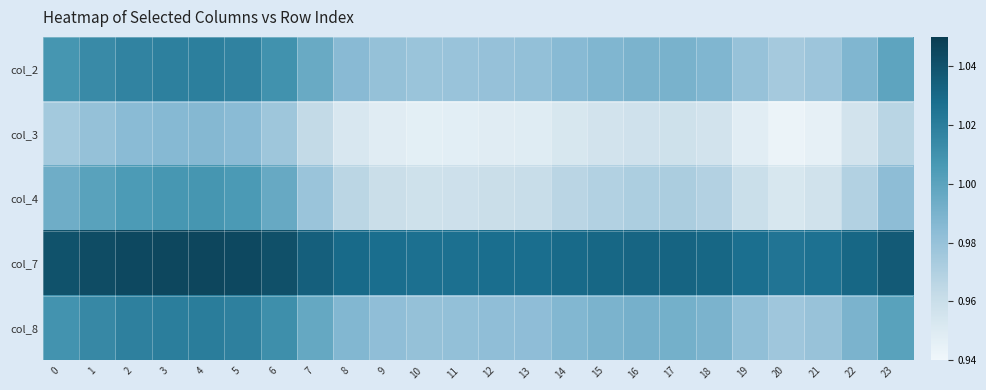

What is the spread (max minus min) of values at 12?

0.1